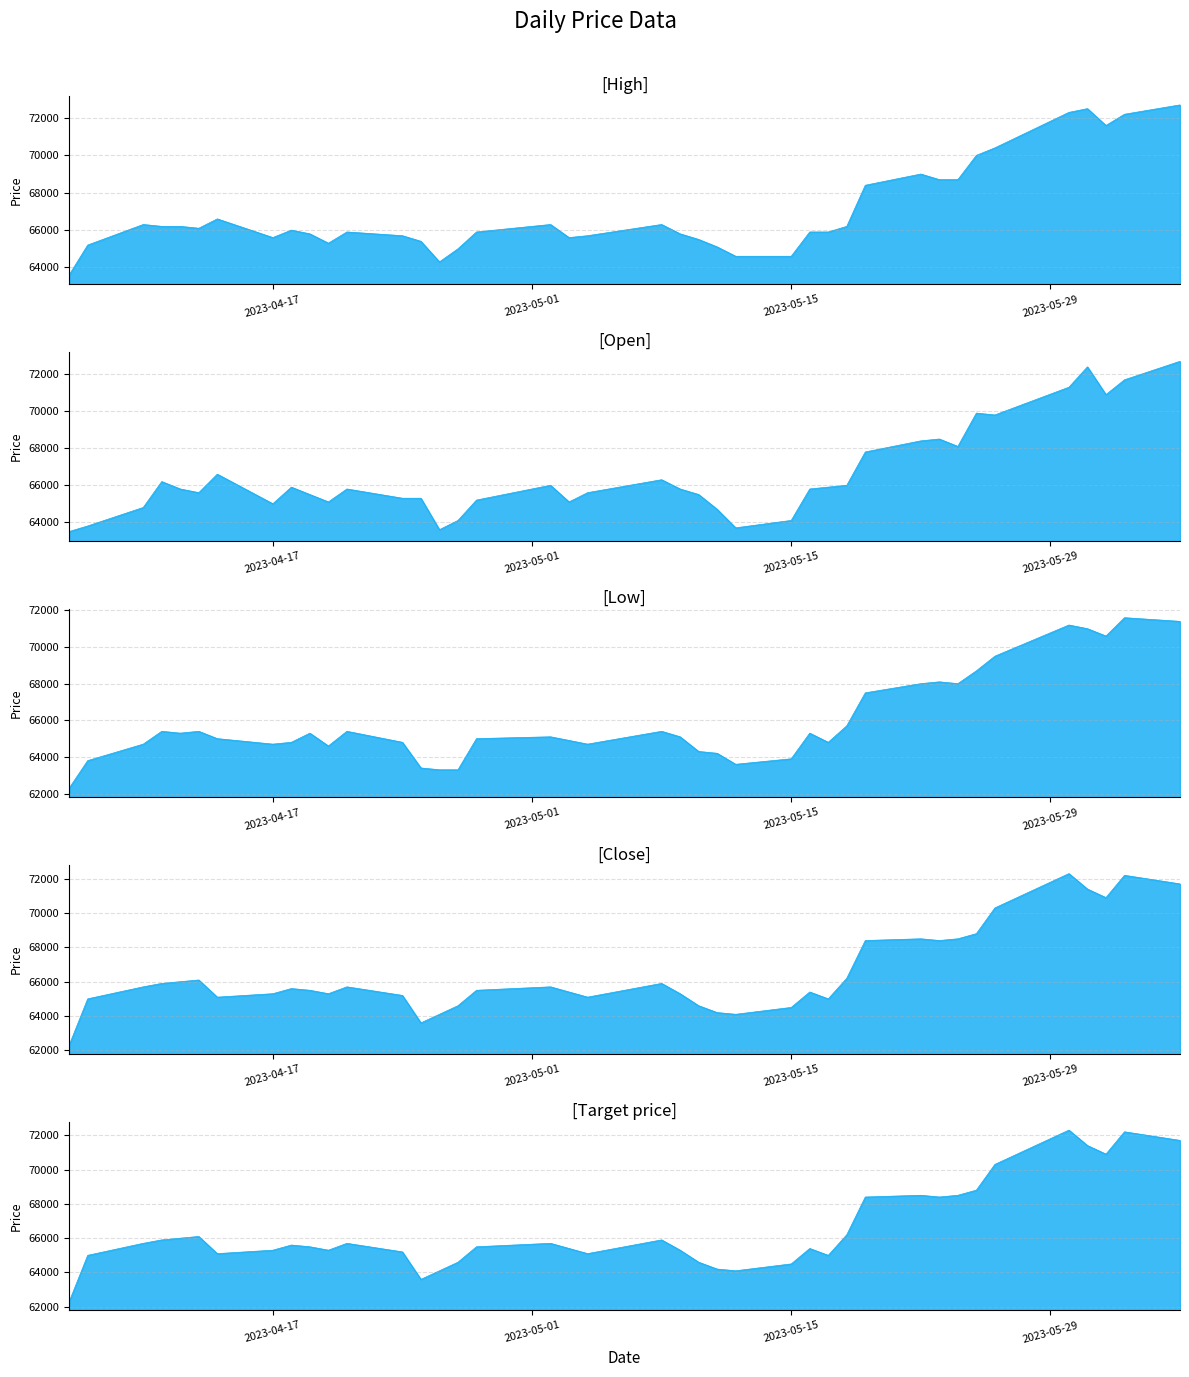

Reading left to right, extract all data points from this chart.

High: 63600	65200	66300	66200	66200	66100	66600	65600	66000	65800	65300	65900	65700	65400	64300	65000	65900	66300	65600	65700	66300	65800	65500	65100	64600	64600	65900	65900	66200	68400	69000	68700	68700	70000	70400	72300	72500	71600	72200	72700
Open: 63500	63800	64800	66200	65800	65600	66600	65000	65900	65500	65100	65800	65300	65300	63600	64100	65200	66000	65100	65600	66300	65800	65500	64700	63700	64100	65800	65900	66000	67800	68400	68500	68100	69900	69800	71300	72400	70900	71700	72700
Low: 62300	63800	64700	65400	65300	65400	65000	64700	64800	65300	64600	65400	64800	63400	63300	63300	65000	65100	64900	64700	65400	65100	64300	64200	63600	63900	65300	64800	65700	67500	68000	68100	68000	68700	69500	71200	71000	70600	71600	71400
Close: 62300	65000	65700	65900	66000	66100	65100	65300	65600	65500	65300	65700	65200	63600	64100	64600	65500	65700	65400	65100	65900	65300	64600	64200	64100	64500	65400	65000	66200	68400	68500	68400	68500	68800	70300	72300	71400	70900	72200	71700
Target price: 62300	65000	65700	65900	66000	66100	65100	65300	65600	65500	65300	65700	65200	63600	64100	64600	65500	65700	65400	65100	65900	65300	64600	64200	64100	64500	65400	65000	66200	68400	68500	68400	68500	68800	70300	72300	71400	70900	72200	71700